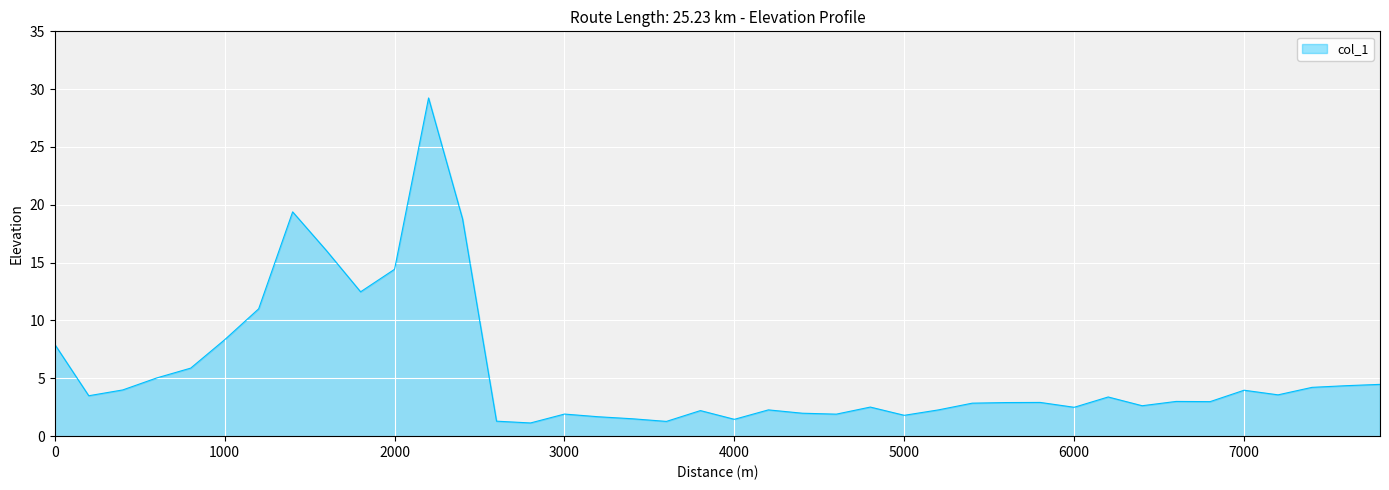

What is the difference between the maximum and minimum values?

28.1